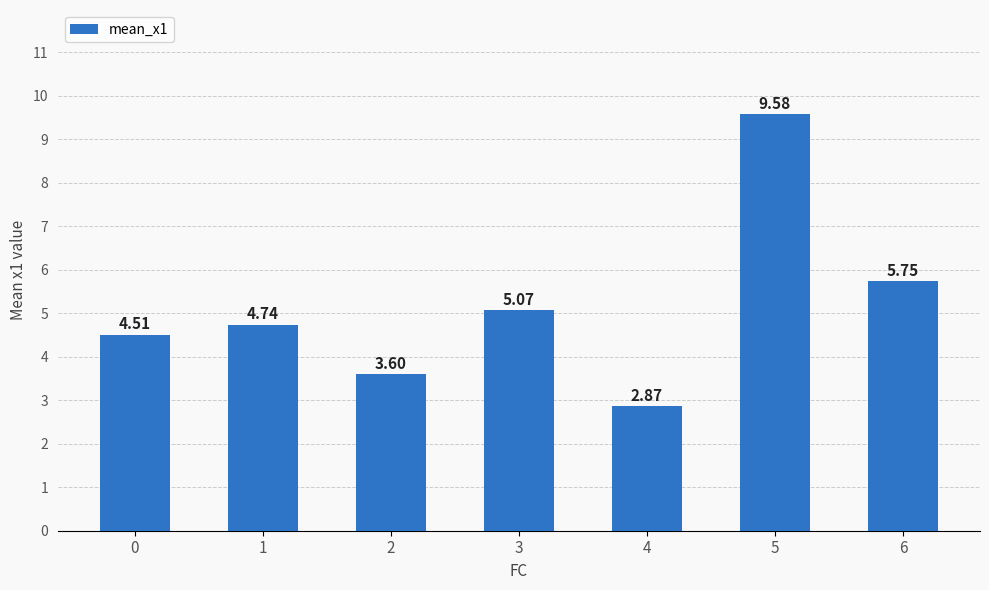

What is the sum of all values?

36.1